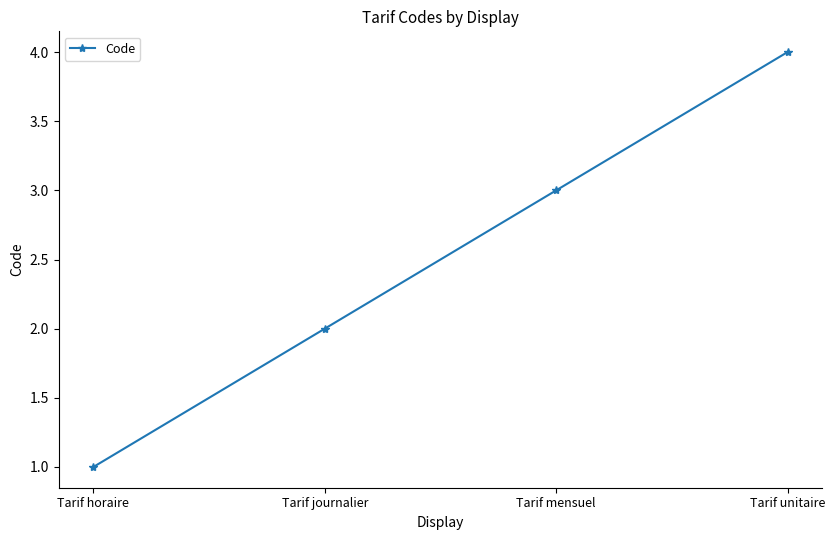

List the labels in order of value, smallest first.

Tarif horaire, Tarif journalier, Tarif mensuel, Tarif unitaire